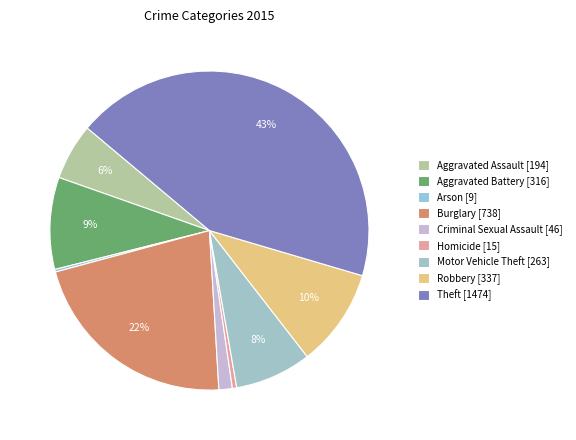

How much of the chart is everything except Motor Vehicle Theft?

92.2%